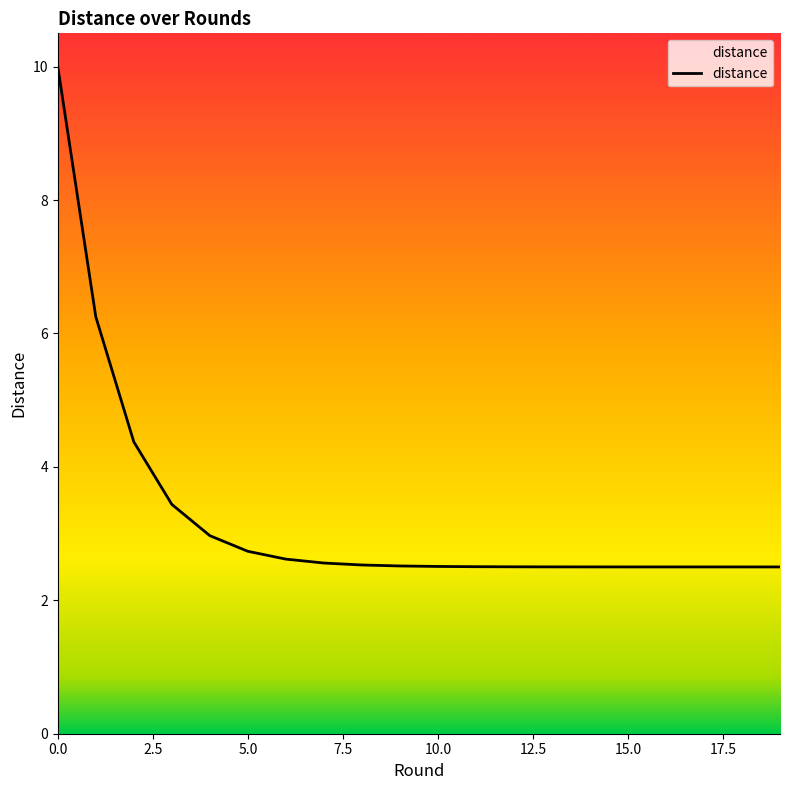

Count the number of data series in this chart.

1